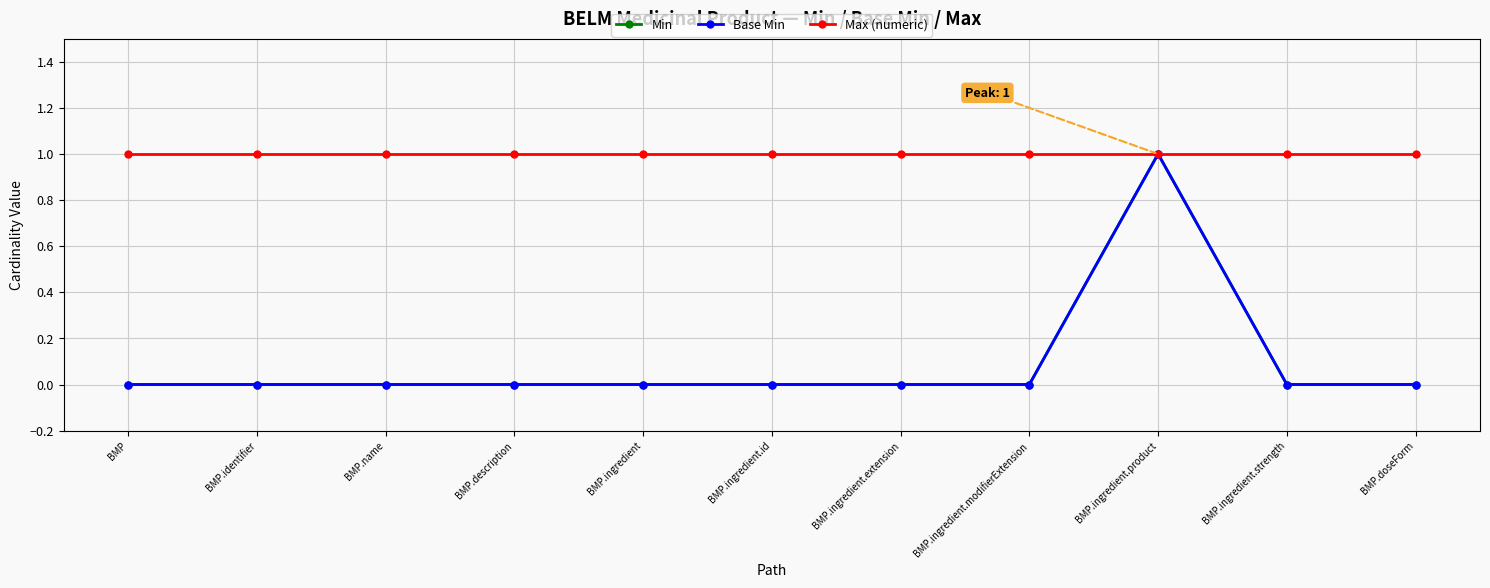

Reading left to right, transcribe all the data shown in this chart.

Min: BMP=0	BMP.identifier=0	BMP.name=0	BMP.description=0	BMP.ingredient=0	BMP.ingredient.id=0	BMP.ingredient.extension=0	BMP.ingredient.modifierExtension=0	BMP.ingredient.product=1	BMP.ingredient.strength=0	BMP.doseForm=0
Base Min: BMP=0	BMP.identifier=0	BMP.name=0	BMP.description=0	BMP.ingredient=0	BMP.ingredient.id=0	BMP.ingredient.extension=0	BMP.ingredient.modifierExtension=0	BMP.ingredient.product=1	BMP.ingredient.strength=0	BMP.doseForm=0
Max (numeric): BMP=1	BMP.identifier=1	BMP.name=1	BMP.description=1	BMP.ingredient=1	BMP.ingredient.id=1	BMP.ingredient.extension=1	BMP.ingredient.modifierExtension=1	BMP.ingredient.product=1	BMP.ingredient.strength=1	BMP.doseForm=1